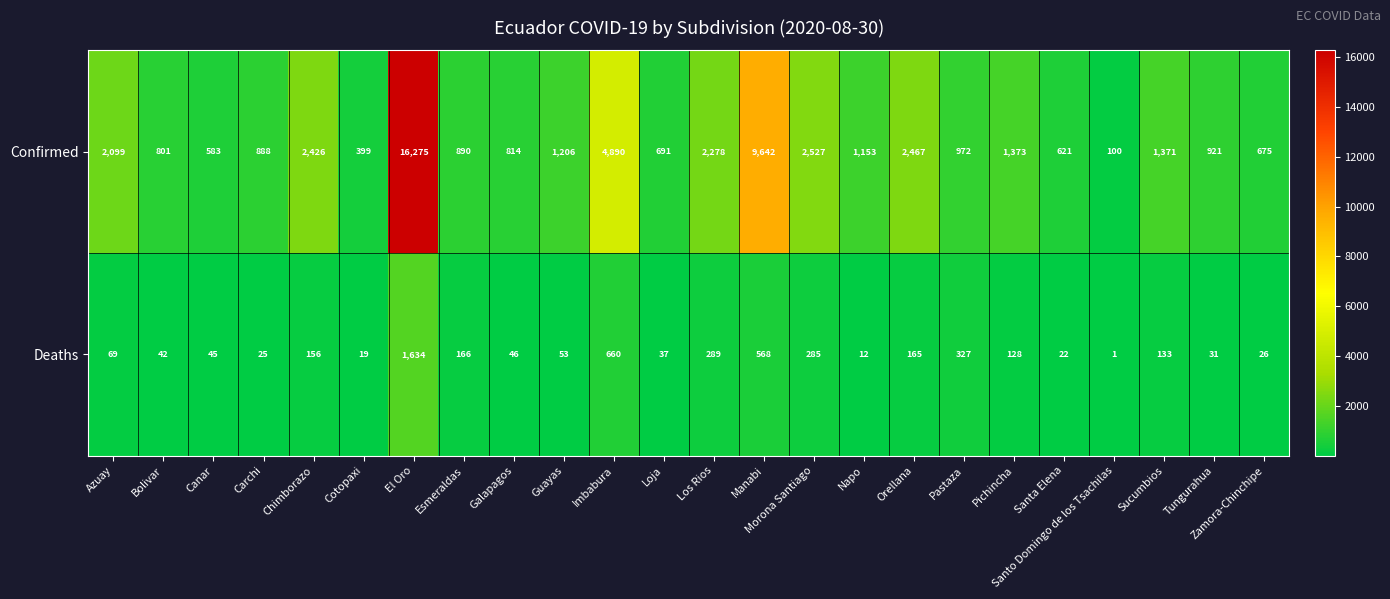

Where is Deaths nearest to the value 817?

Imbabura